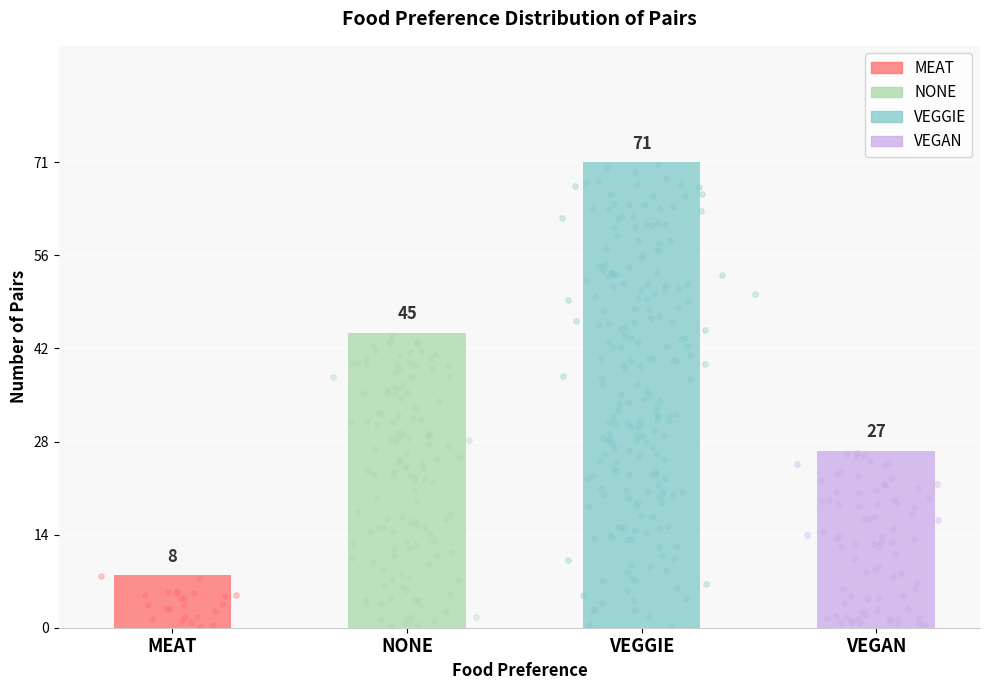

Which has a higher value, NONE or VEGGIE?

VEGGIE